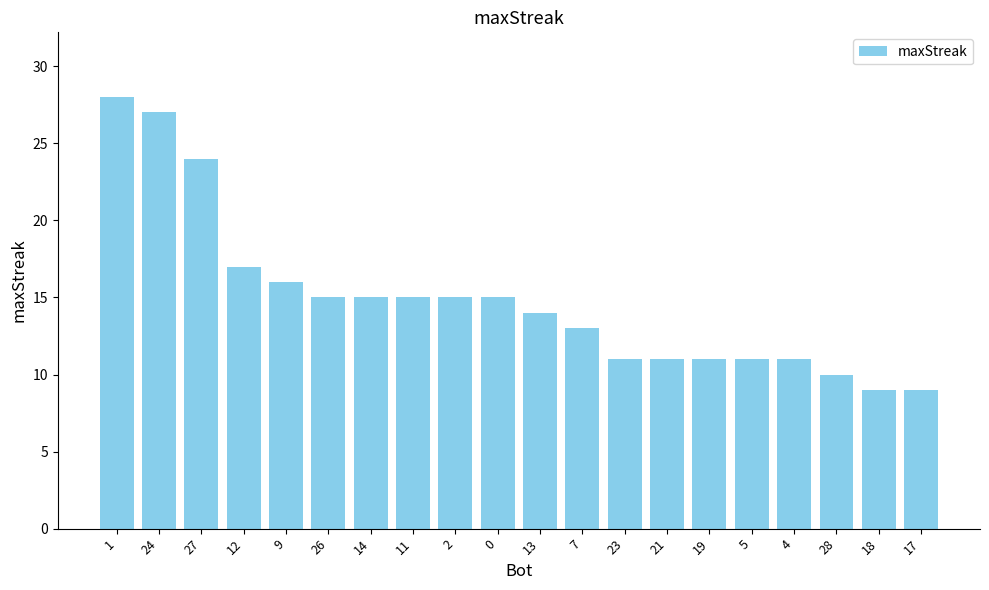

What position from the left is 7?

12